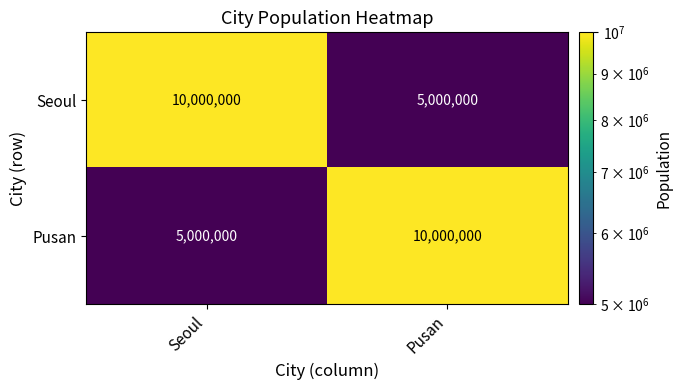

The value of Pusan at Pusan is 3094603. True or false?

False